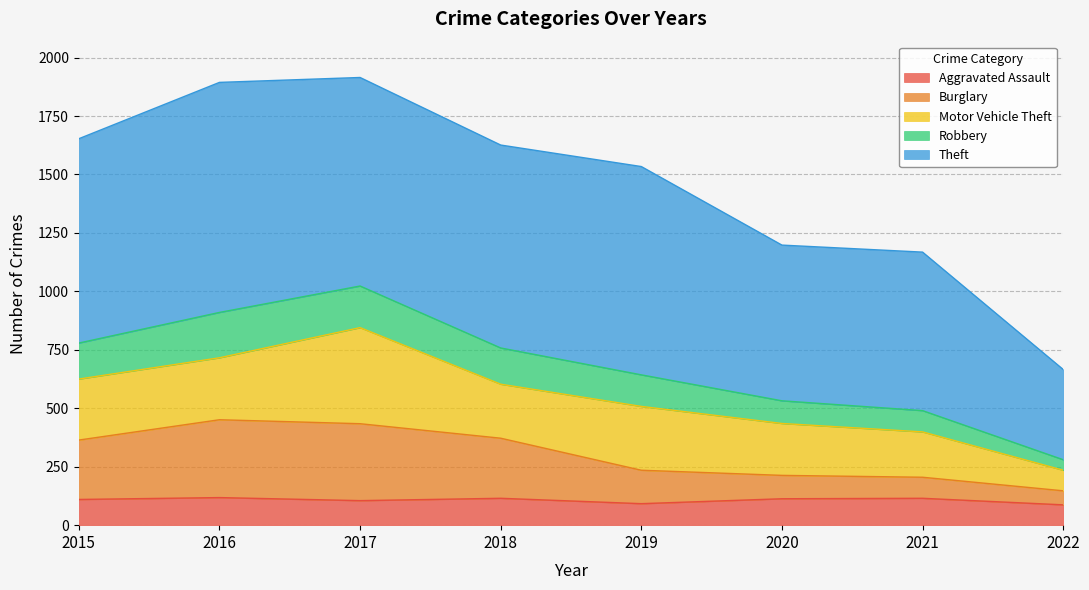

What is the lowest value of the Aggravated Assault series?

87